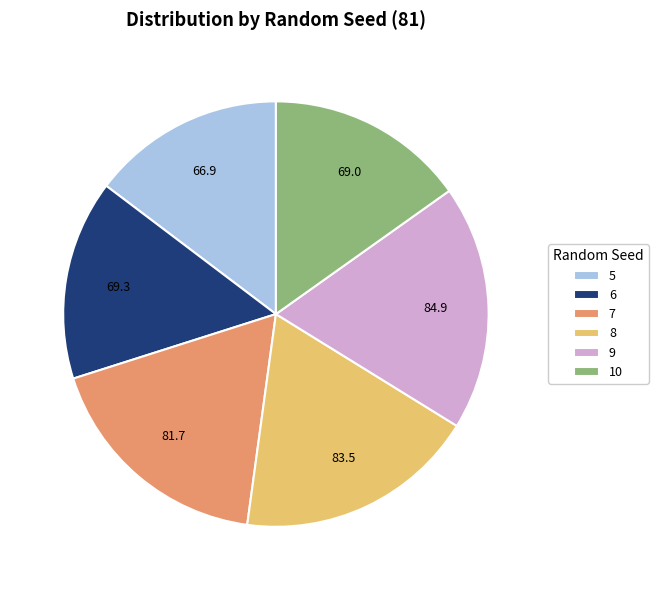

What is the ratio of the value at 6 to the value at 9?

0.8